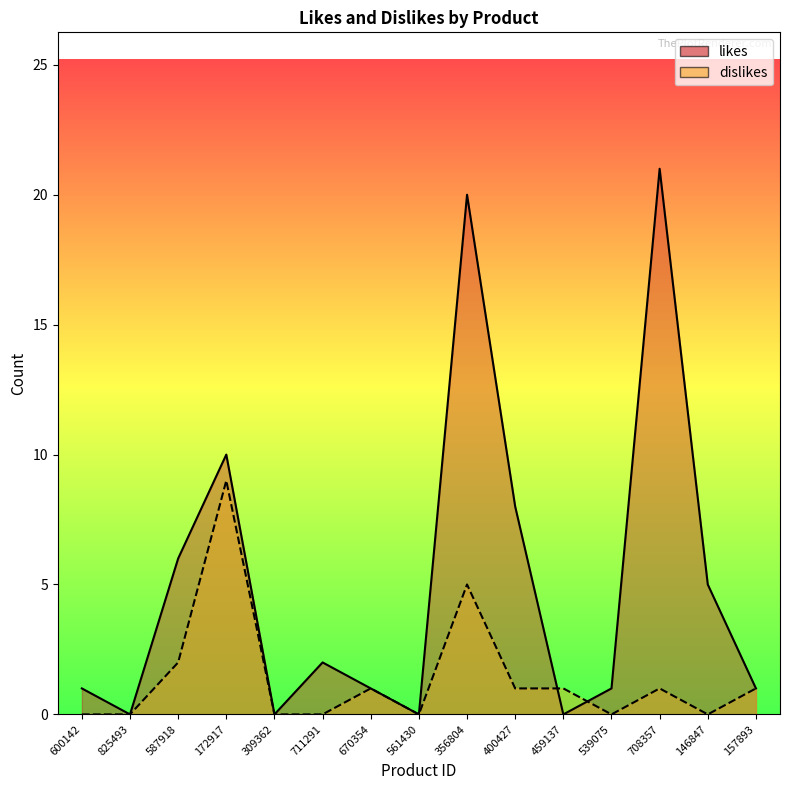

Is it true that dislikes equals 16 at 172917?

False